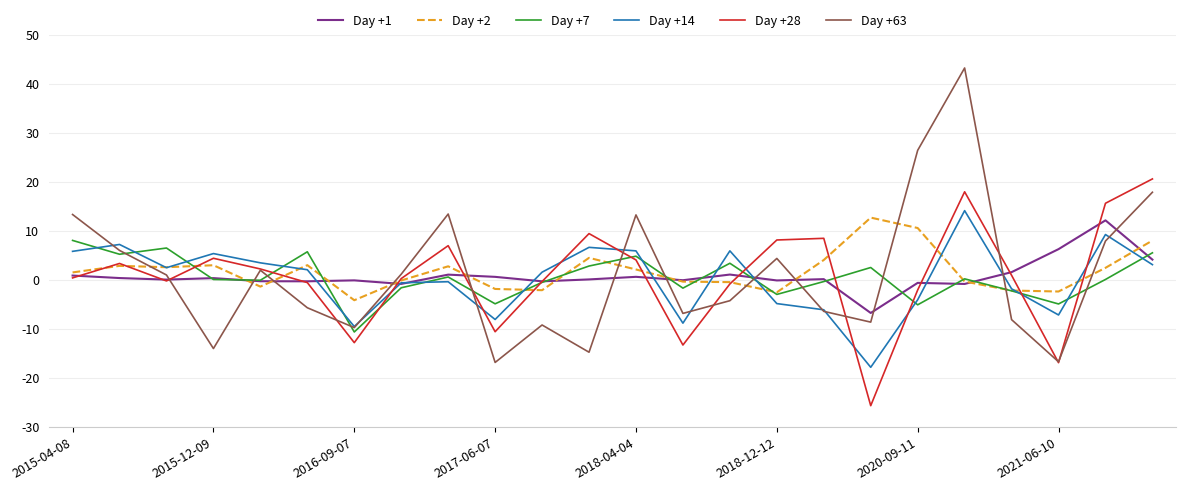

What are all the series names shown in the legend?

Day +1, Day +2, Day +7, Day +14, Day +28, Day +63